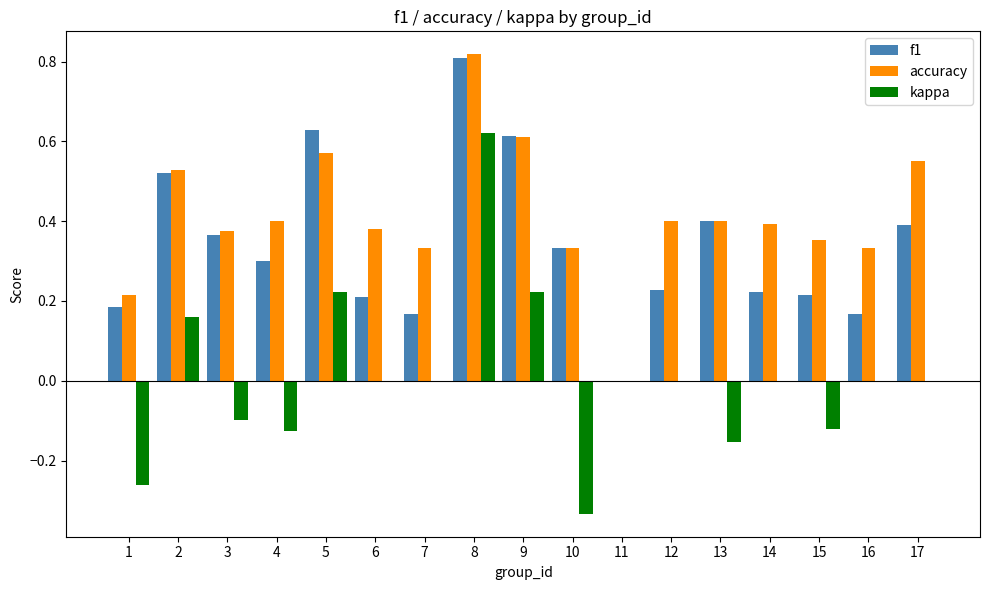

Which category has the highest value in the f1 series?

8